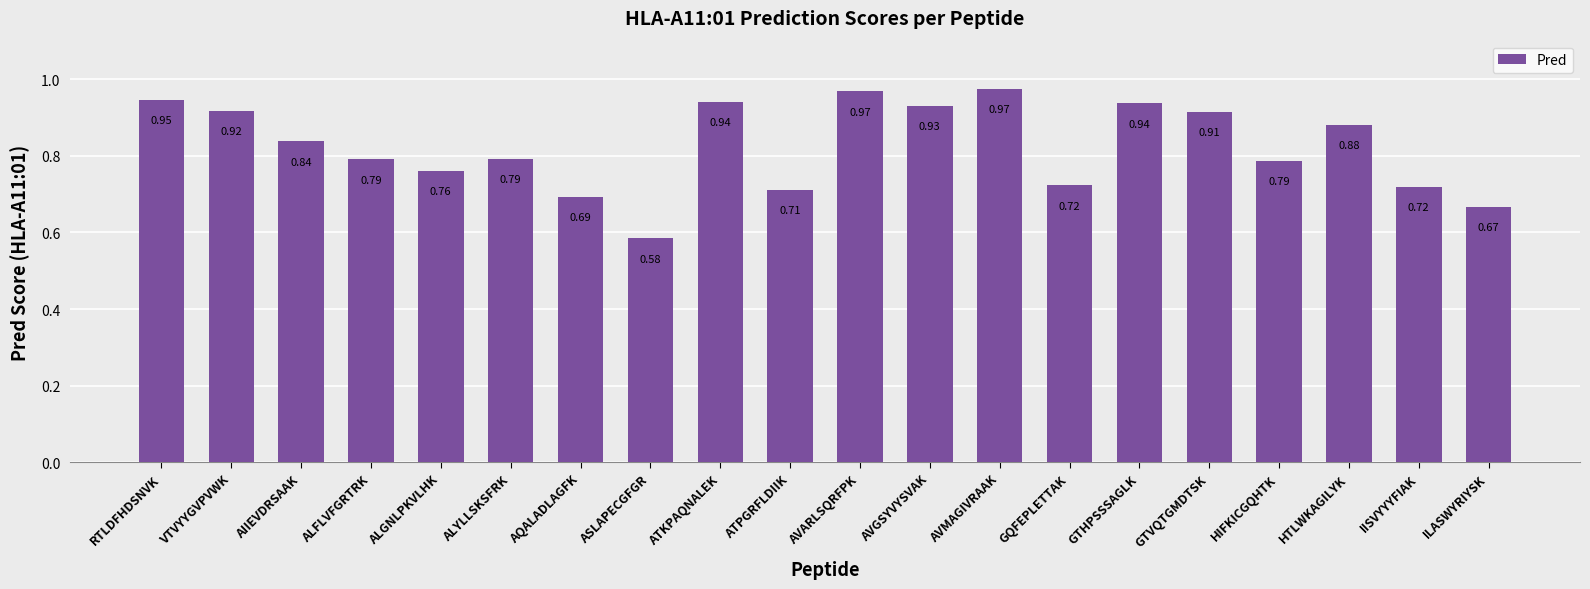

Are the bars horizontal?

No